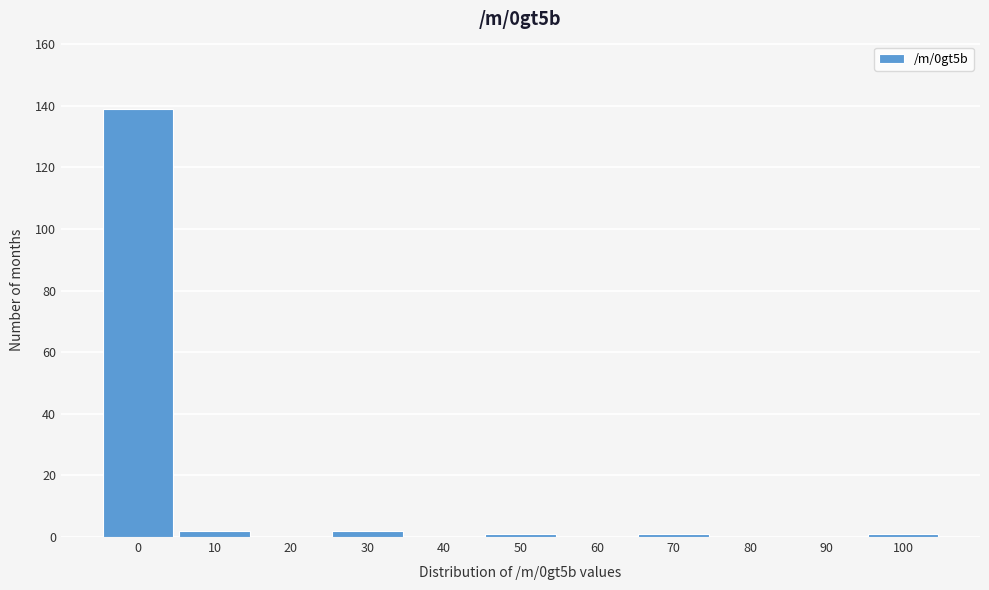

Reading right to left, what are all the values shown in this chart?

100=1	90=0	80=0	70=1	60=0	50=1	40=0	30=2	20=0	10=2	0=139